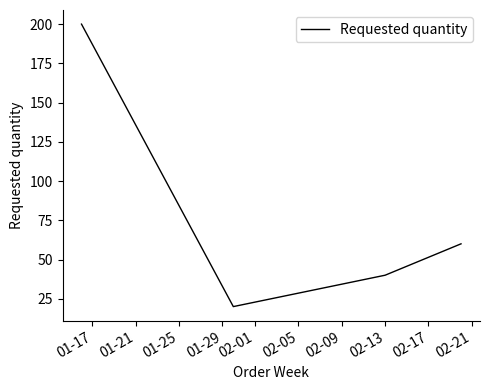

What is the sum of all values?

320